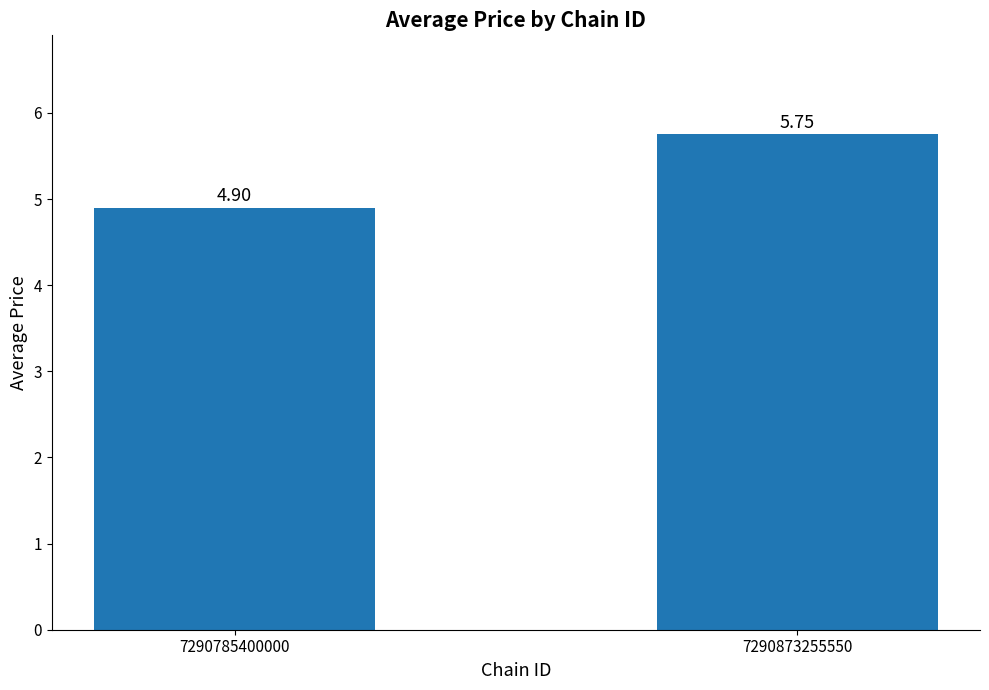

List the labels in order of value, smallest first.

7290785400000, 7290873255550